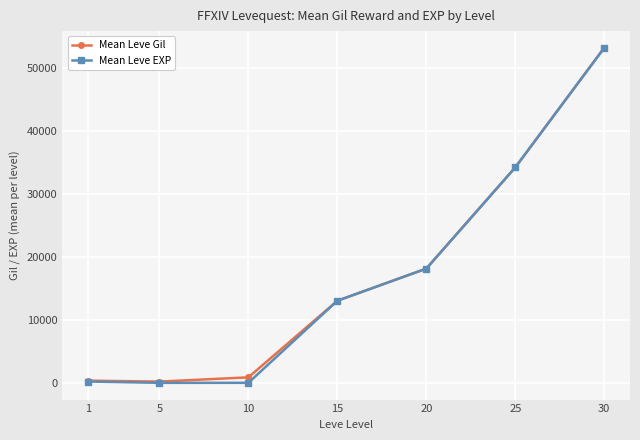

Is the value of Mean Leve EXP at 1 greater than the value of Mean Leve Gil at 15?

No